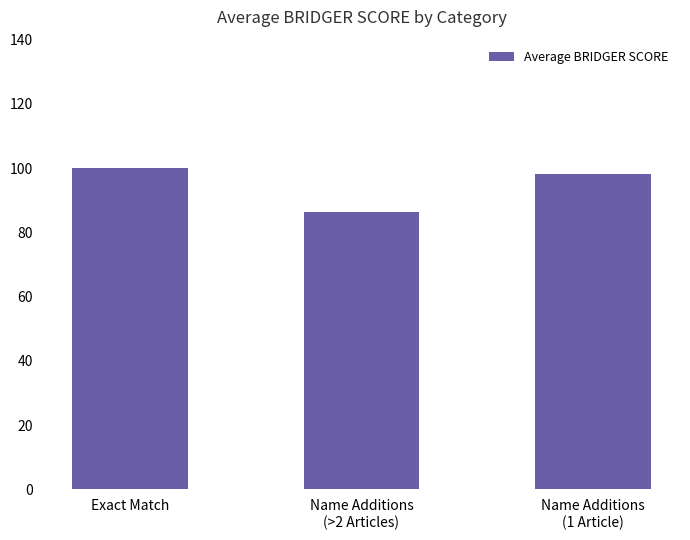

Rank the categories by value from highest to lowest.

Exact Match, Name Additions
(1 Article), Name Additions
(>2 Articles)